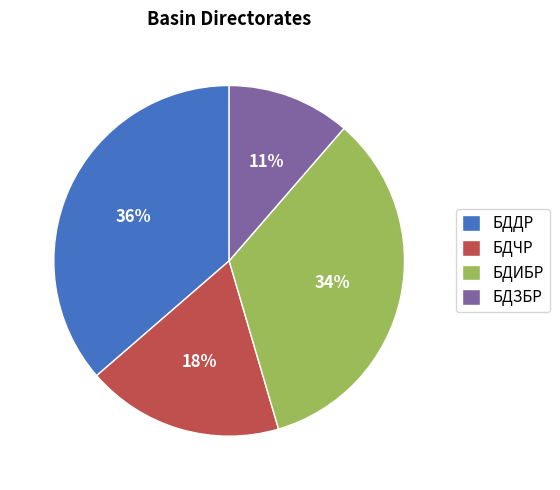

Is there any slice that represents more than half of the pie?

No